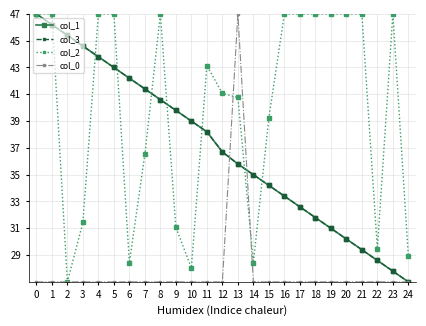

Between 15 and 18, which series saw the biggest shift?

col_2